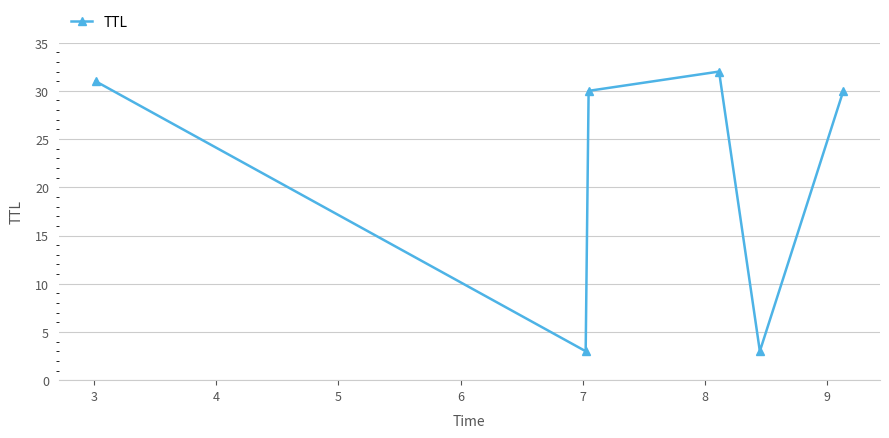

What is the sum of all values?

129